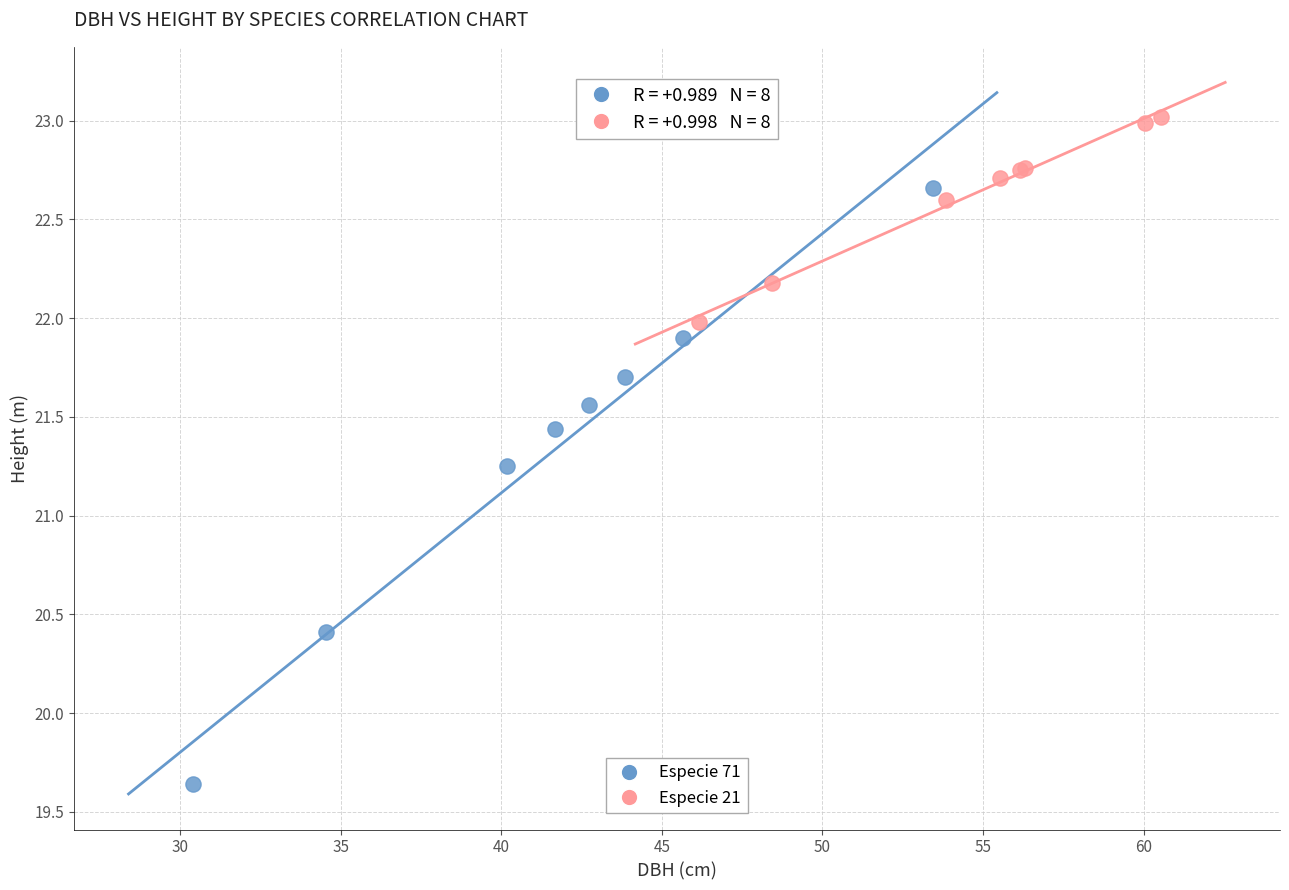

Which series has the largest Y range (max minus min)?

Especie 71